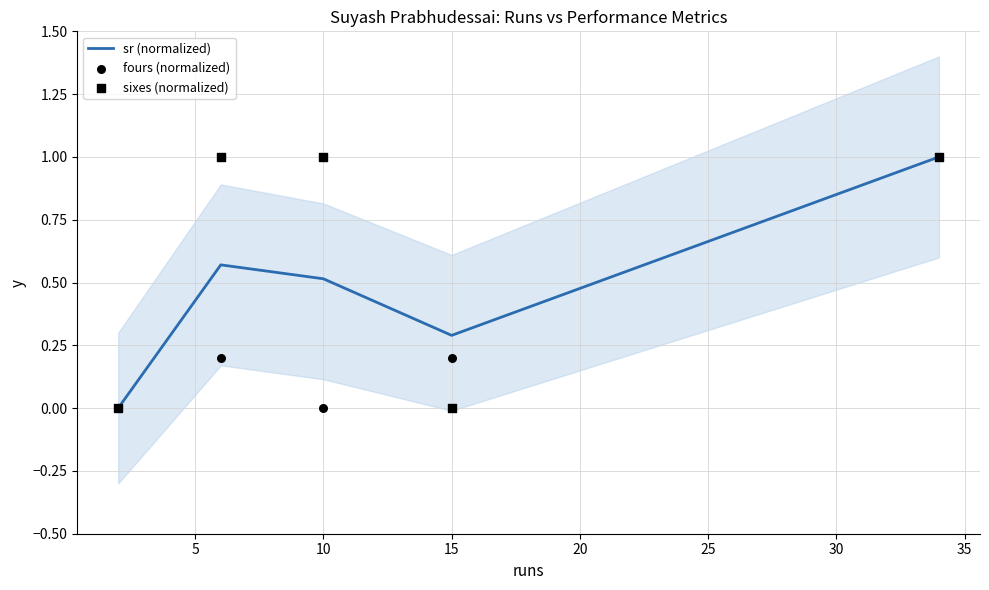

Which series reaches the minimum Y coordinate?

sr (normalized)